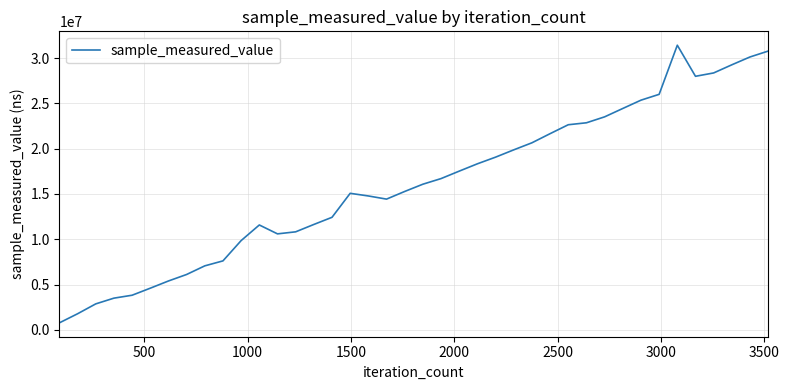

What is the greatest value displayed?

31429791